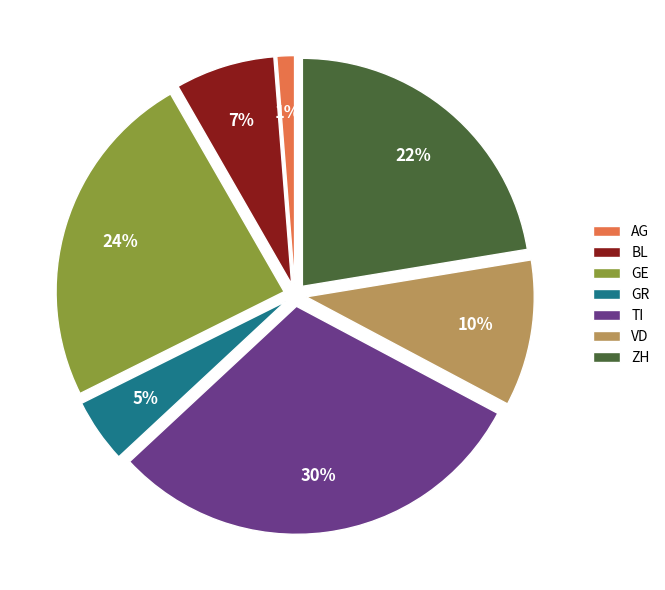

How many segments does this pie chart have?

7